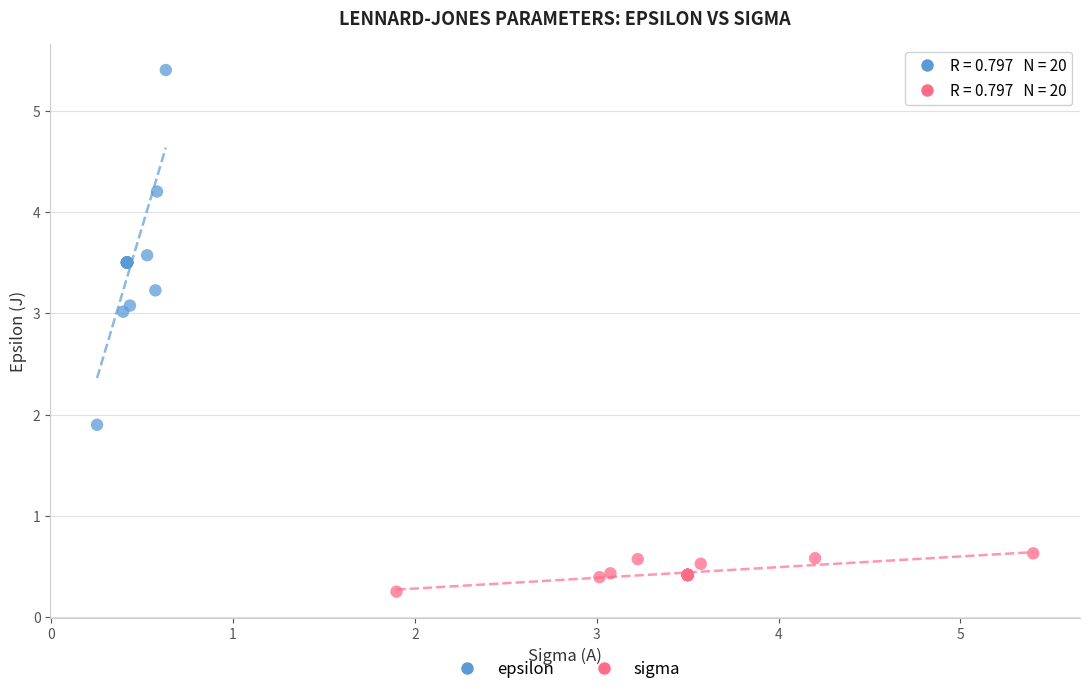

Which series reaches the maximum Y coordinate?

epsilon